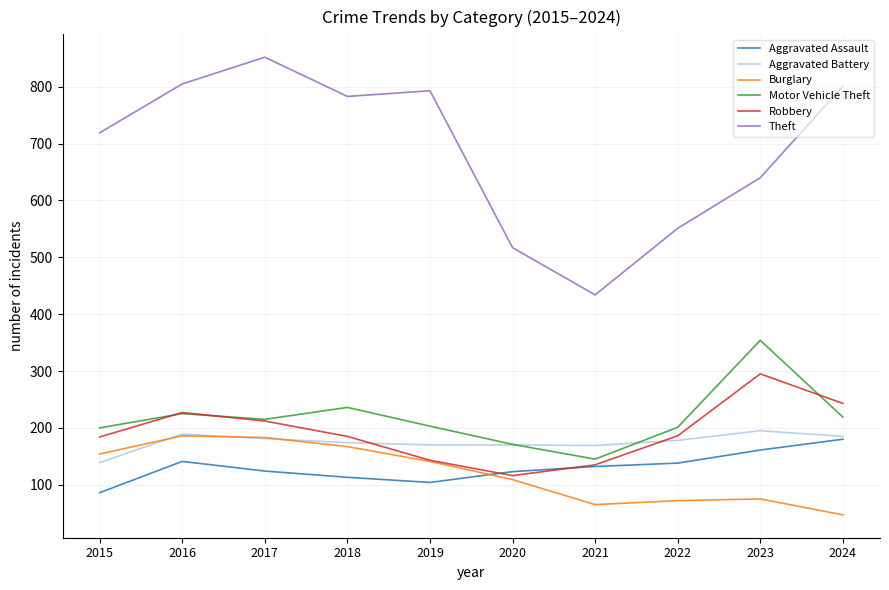

Is it true that Robbery equals 324 at 2018?

False